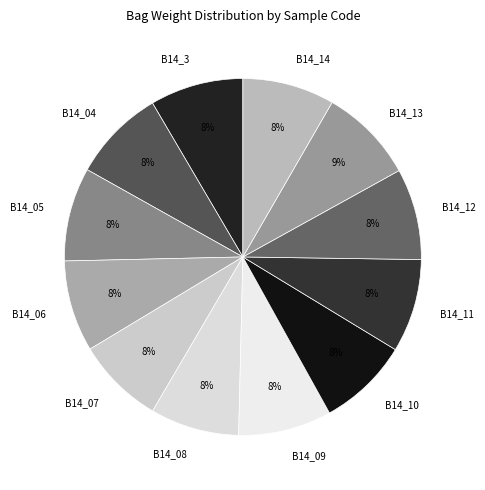

To the nearest percent, what is the average slice percentage?

8%